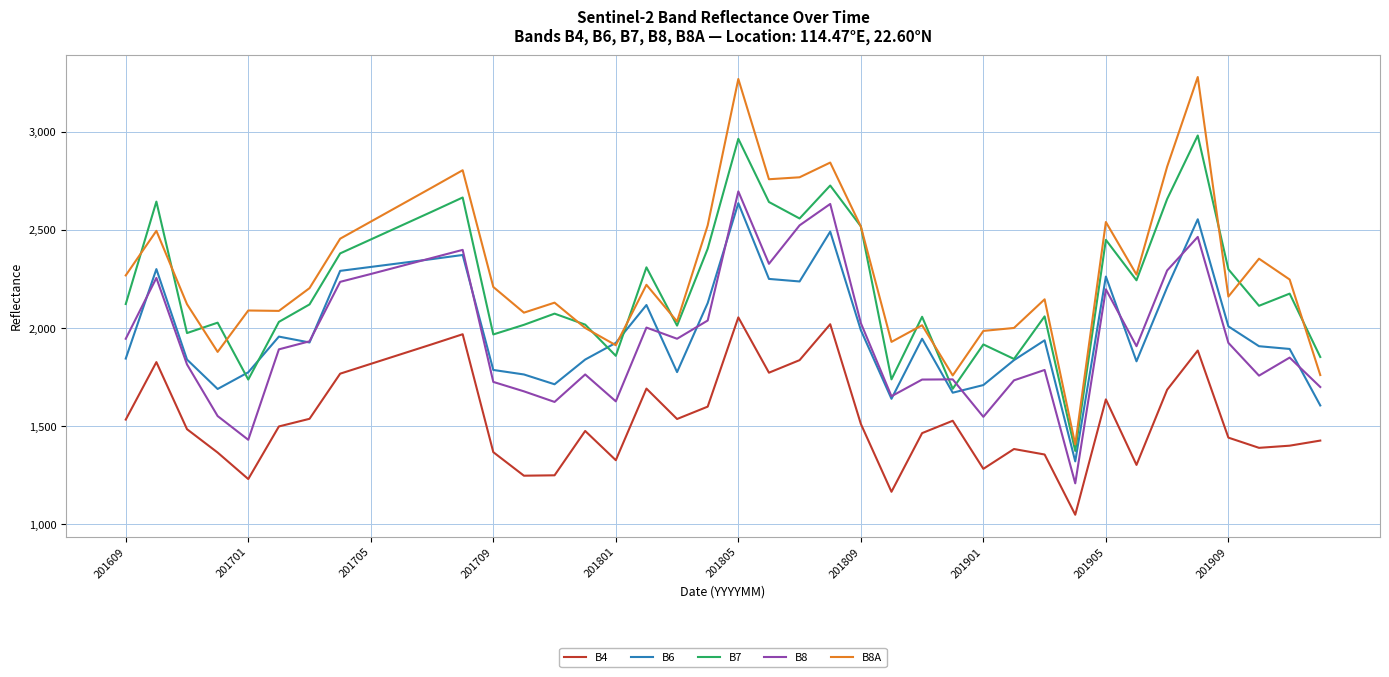

What is the difference between the second highest and second lowest values in the B6 series?

949